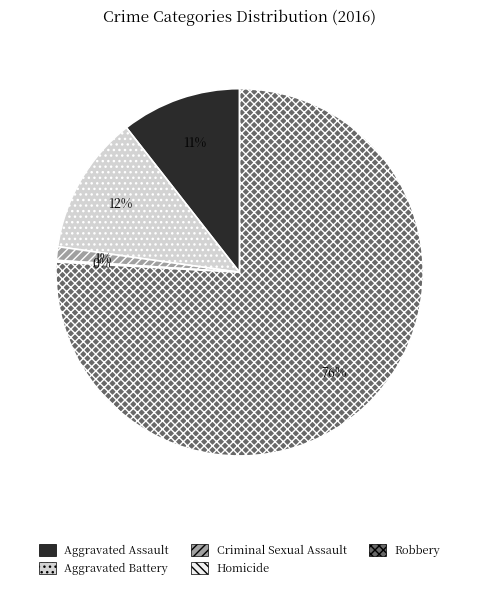

Is the sum of Aggravated Battery and Robbery greater than half?

Yes